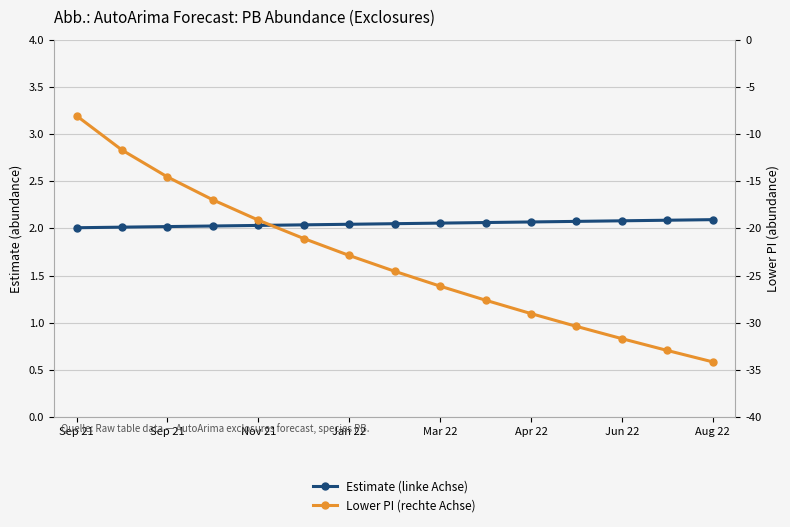

Between 9 and 11, which series saw the biggest shift?

Lower PI (rechte Achse)